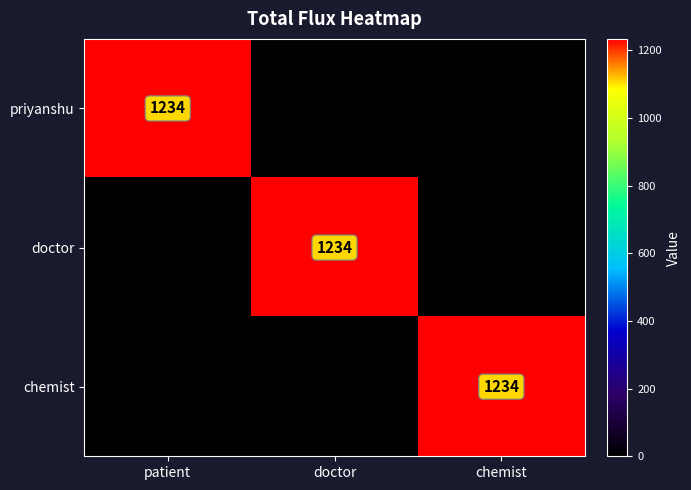

The priyanshu series shows 1234 at patient. True or false?

True